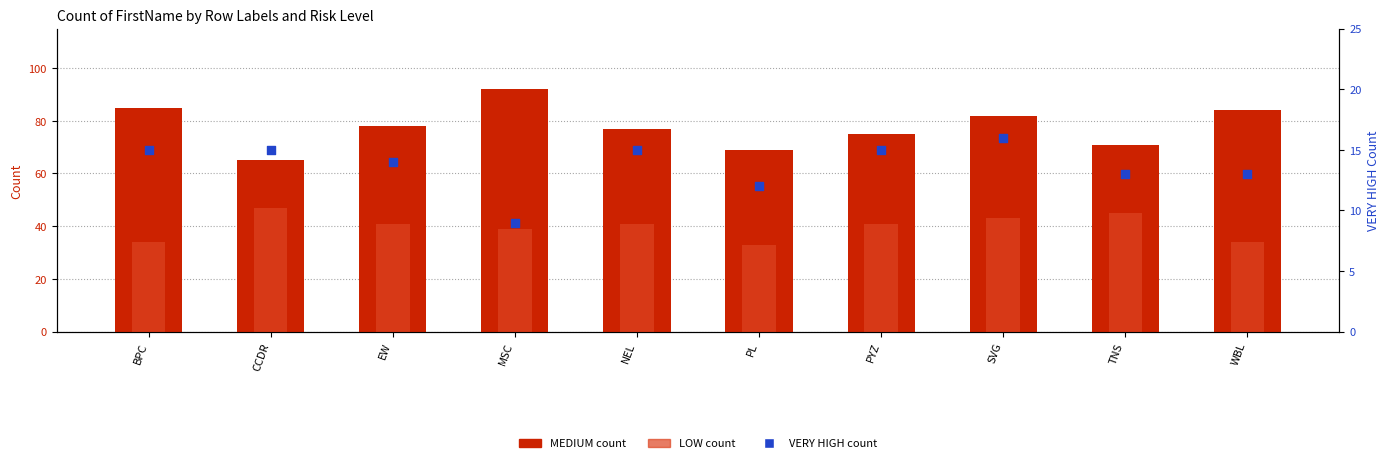

What are all the series names shown in the legend?

MEDIUM, LOW, VERY HIGH